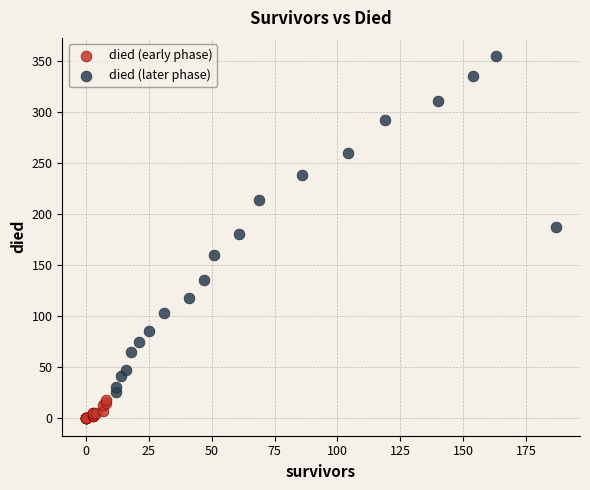

Which series has the largest Y range (max minus min)?

died (later phase)